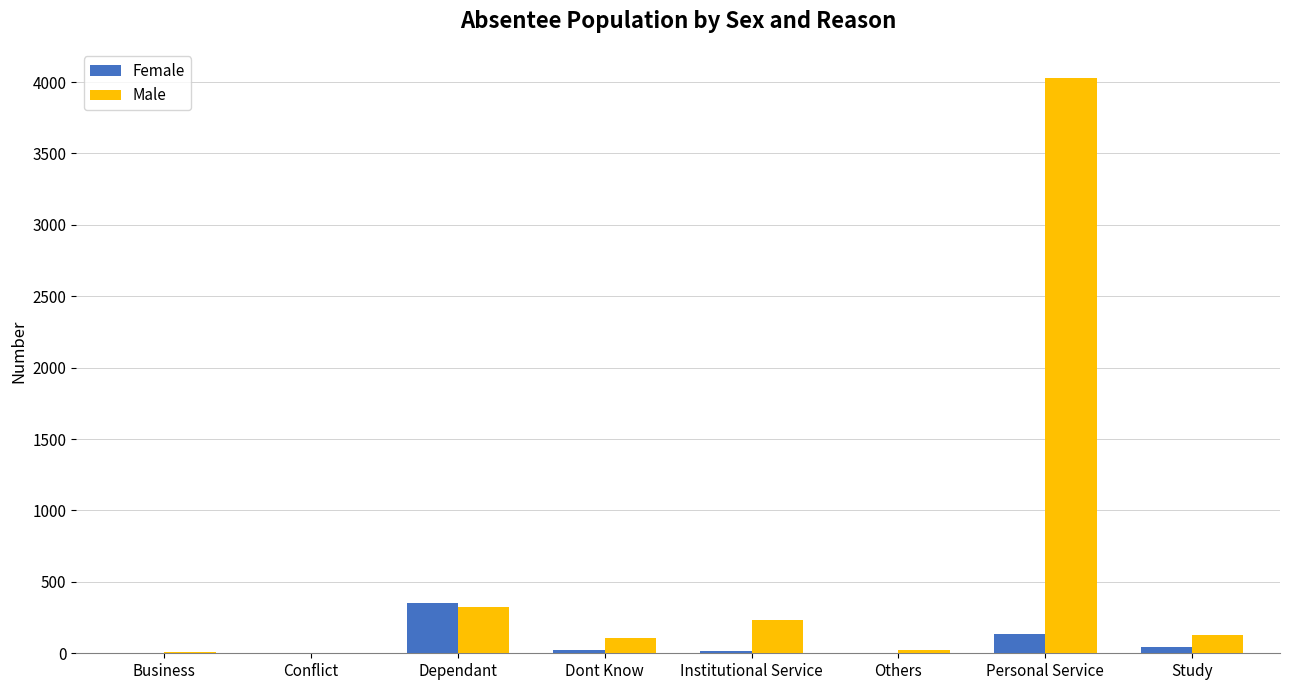

The Female series shows 25 at Dont Know. True or false?

True